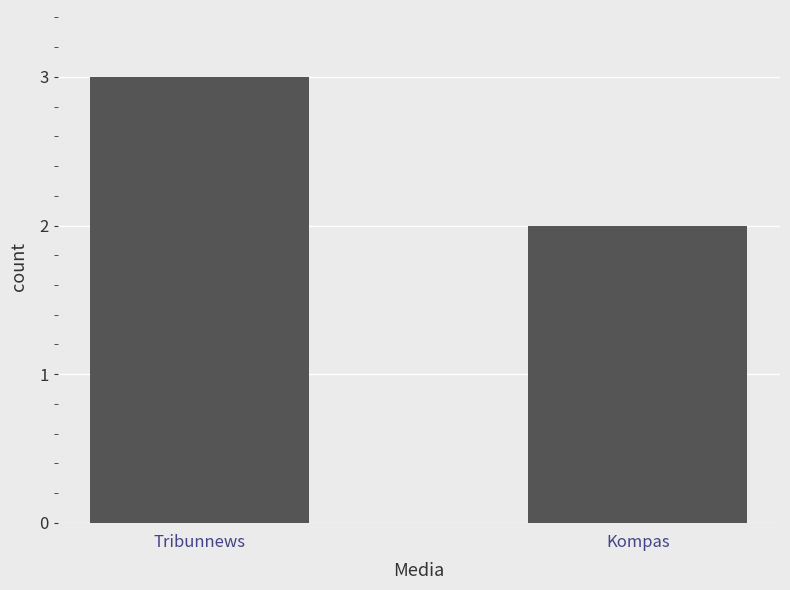

Rank the categories by value from lowest to highest.

Kompas, Tribunnews